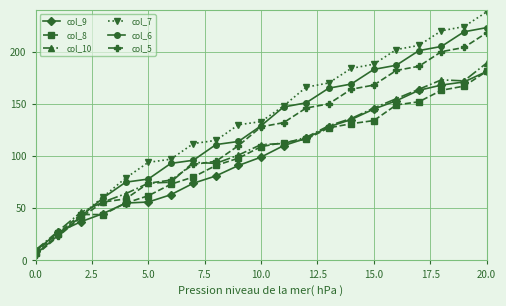

What is the greatest value displayed?

238